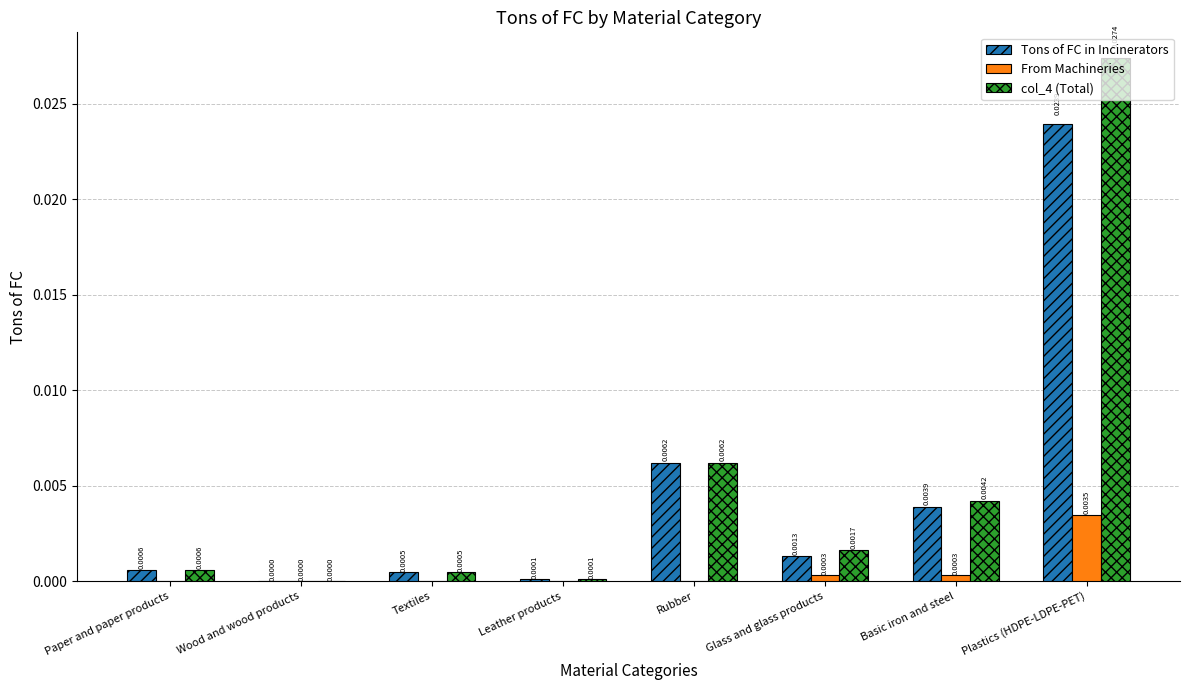

The value of col_4 (Total) at Plastics (HDPE-LDPE-PET) is 0.0. True or false?

True